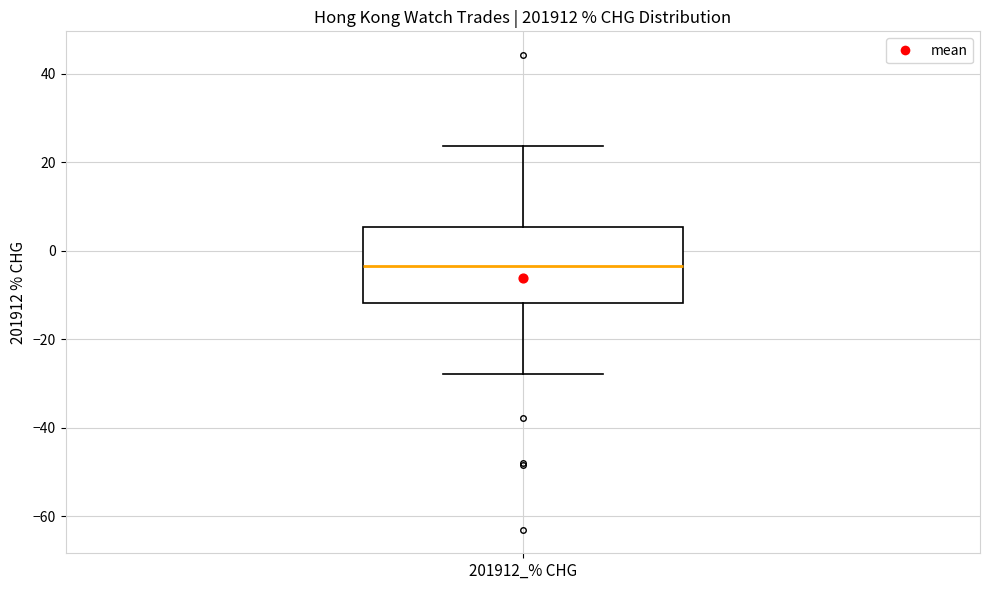

Transcribe this box plot: give where the median line is, the range the box spans, and where the two whiskers end, as read against the y-axis. The values are not printed on the chart, so give them approximately, as read against the axis.

median -4, box -12 to 6, whiskers -28 to 24